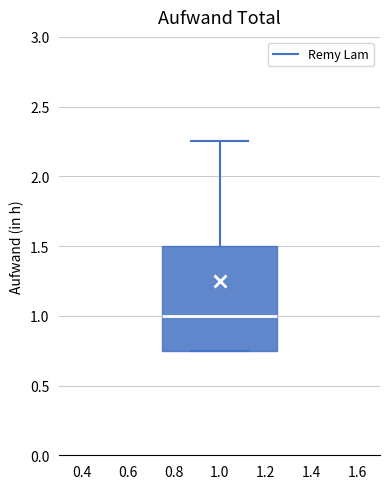

Read this box plot against the y-axis: the position of the median line, the range covered by the box, and the ends of both whiskers. The values are not printed on the chart, so give them approximately, as read against the axis.

median 1.00, box 0.75 to 1.50, whiskers 0.75 to 2.25